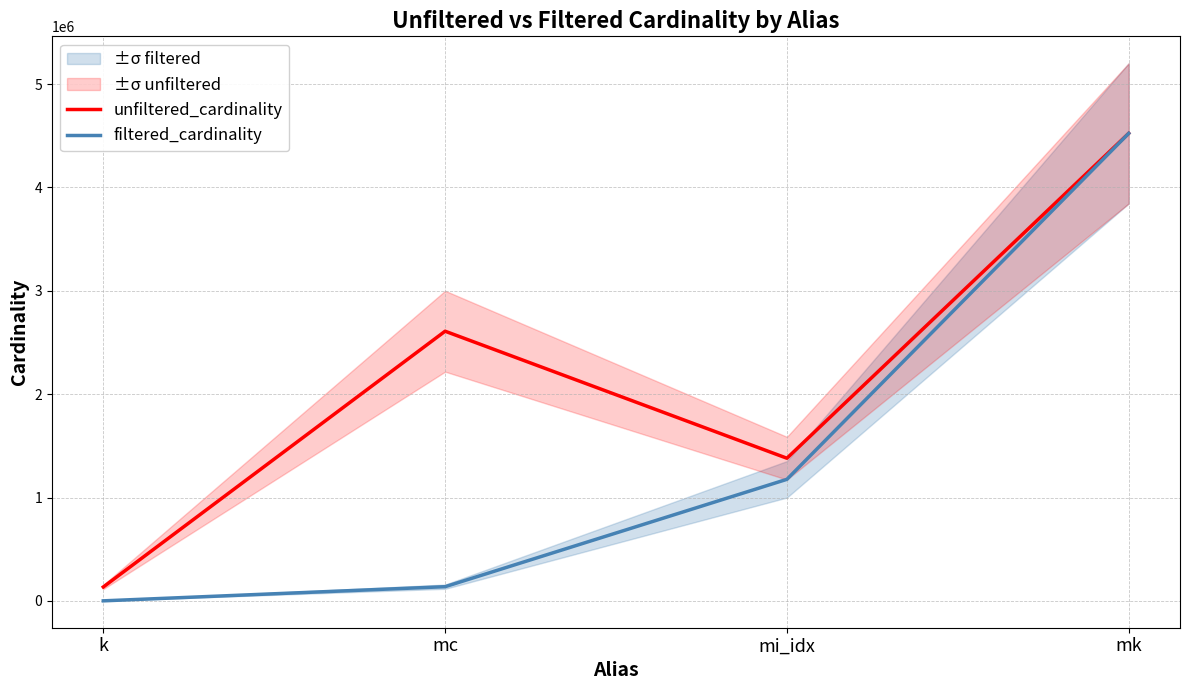

Which series changed the most between k and mi_idx?

unfiltered_cardinality